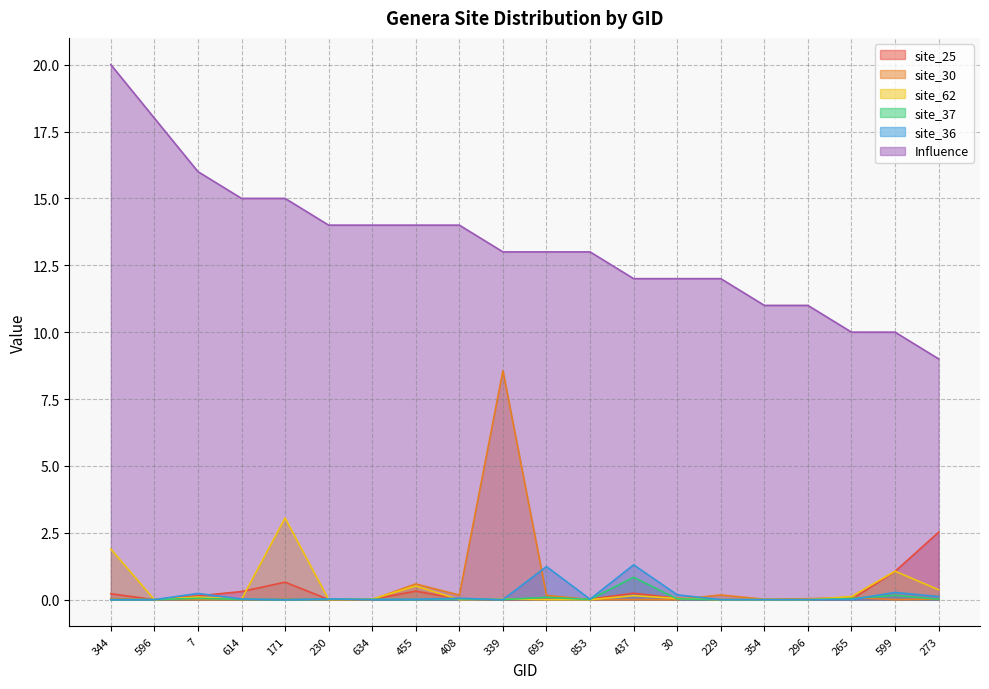

Between 171 and 354, which series saw the biggest shift?

Influence